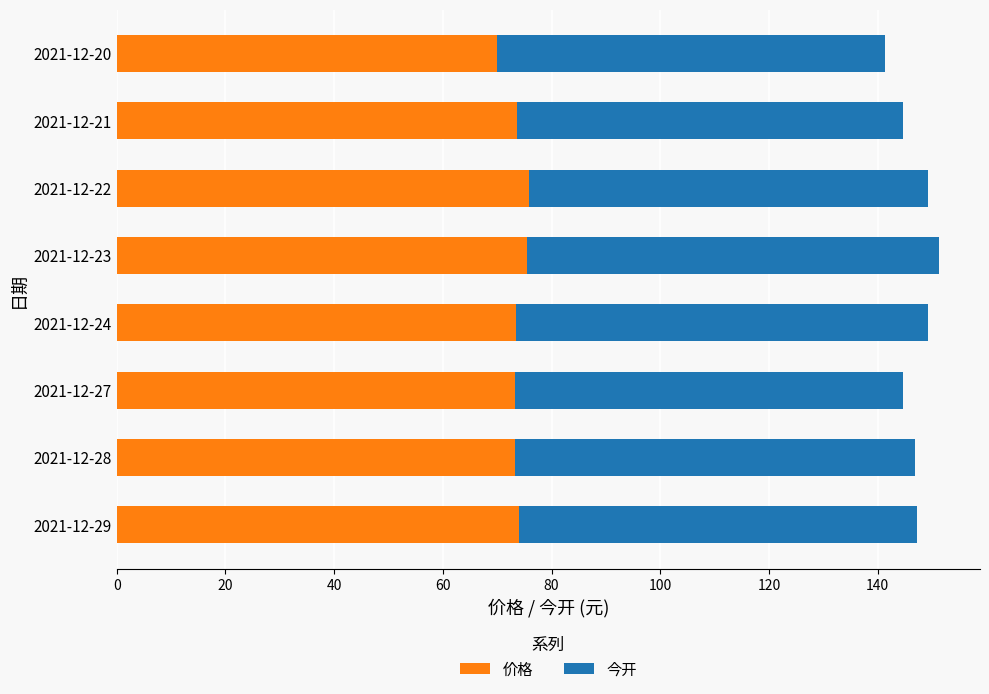

The 价格 series shows 25.5 at 2021-12-27. True or false?

False